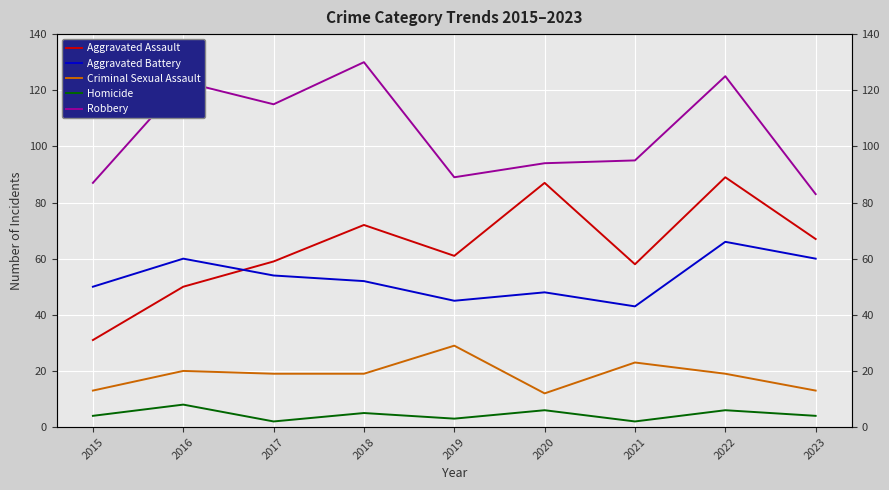

What is the maximum value shown in the chart?

130